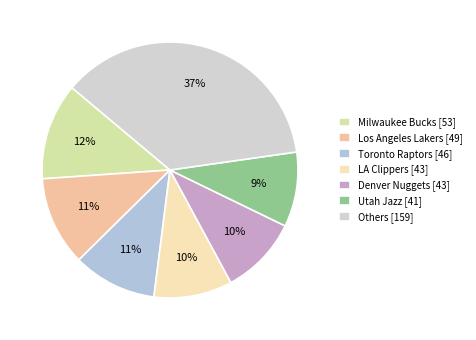

How many segments does this pie chart have?

7